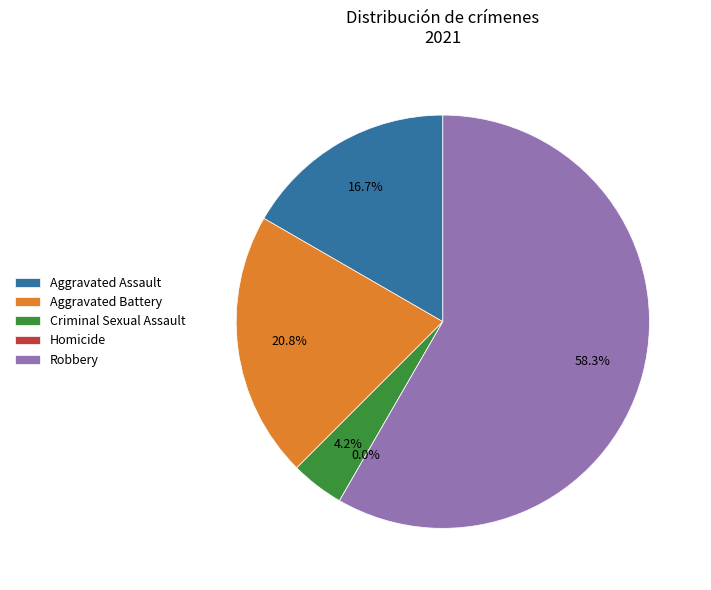

What percentage do Robbery and Aggravated Battery together represent?

79.2%